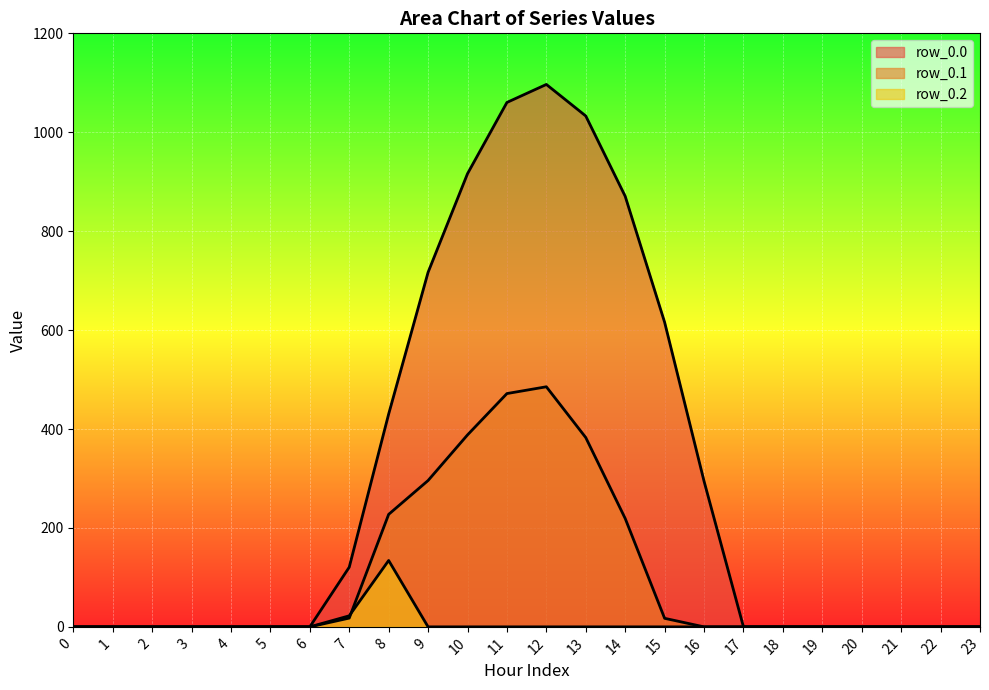

Which category has the highest value across all series?

12